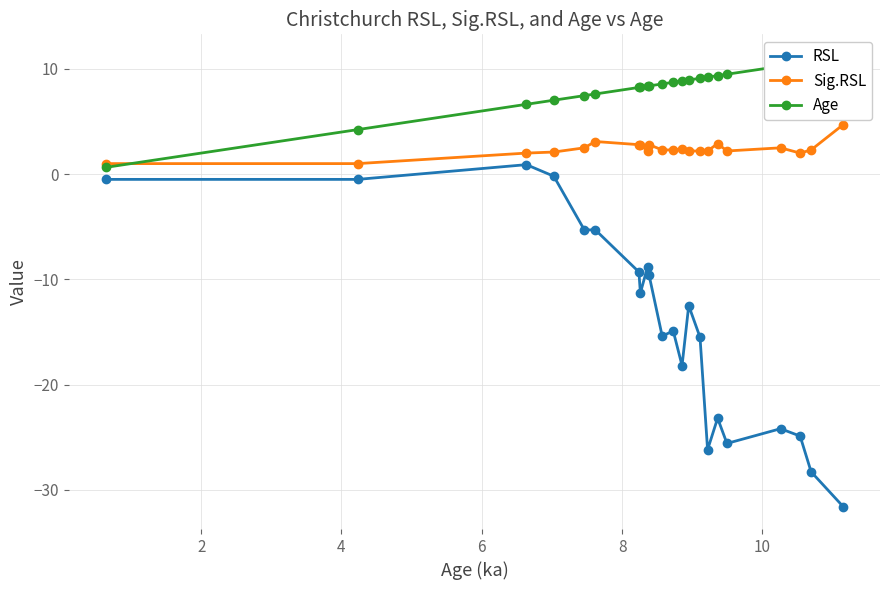

True or false: RSL and Sig.RSL intersect in this chart.

False